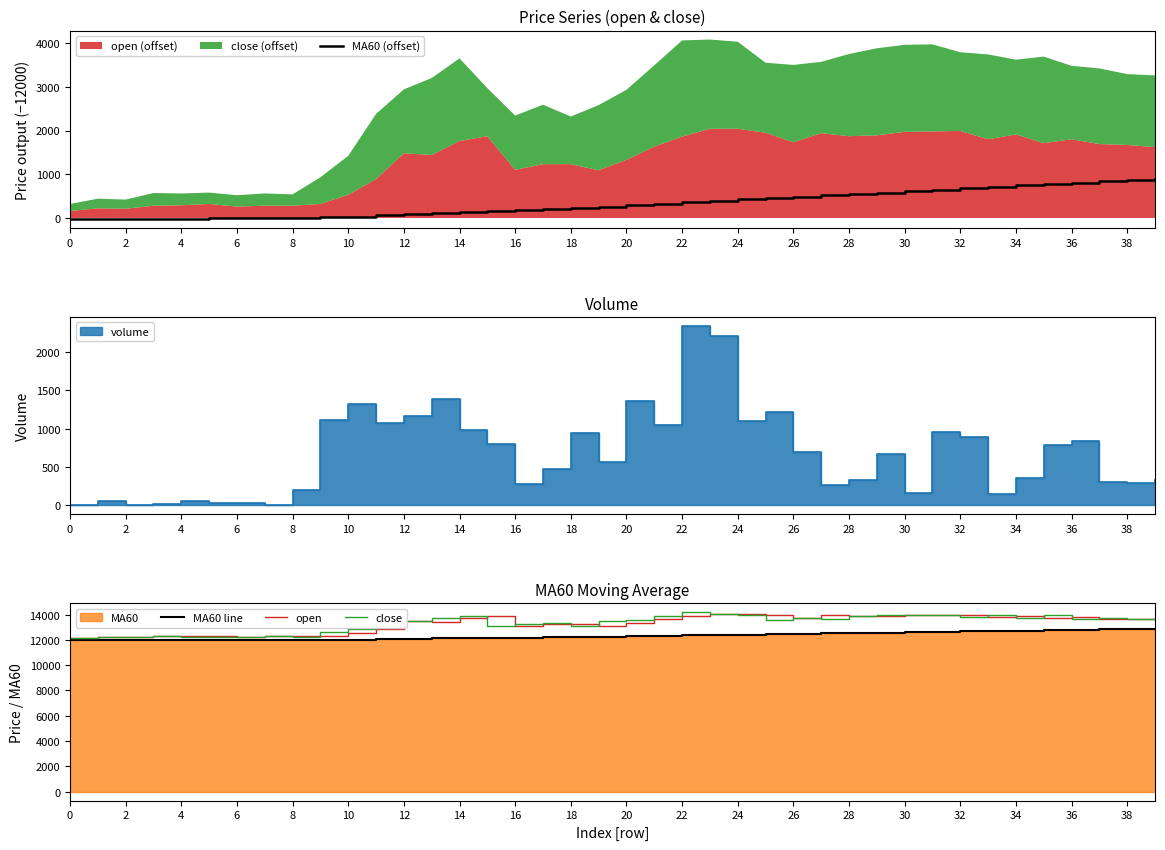

The value of open at 26 is 24690. True or false?

False